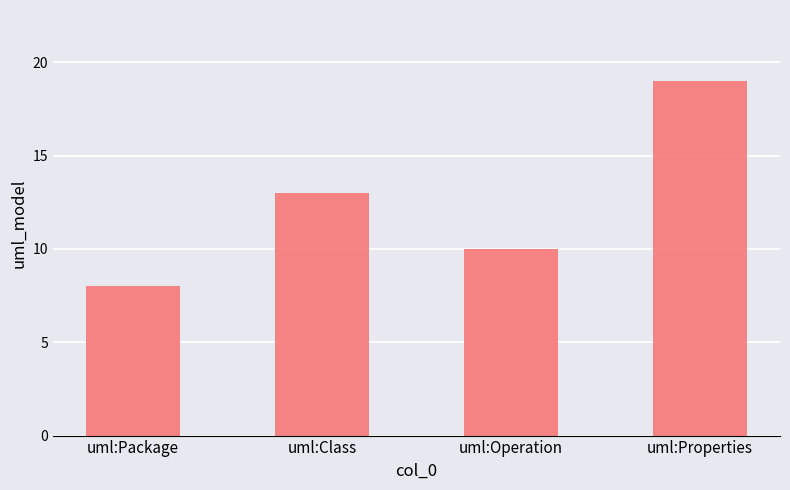

What is the smallest value displayed?

8